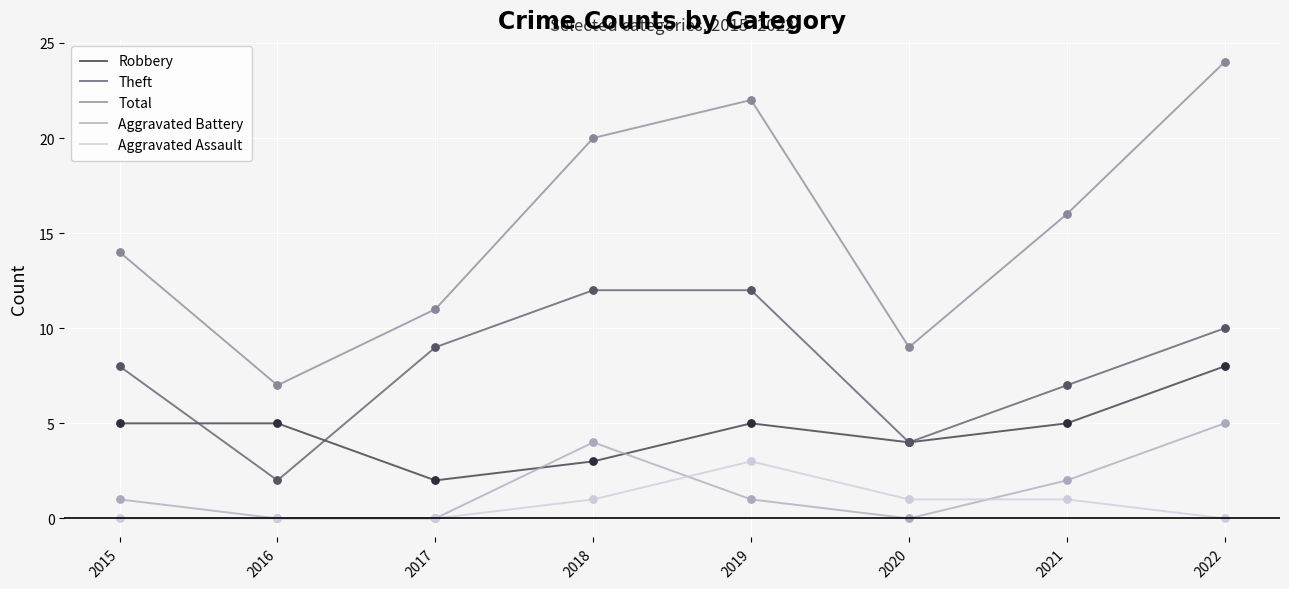

At which category is the sum across all series the highest?

2022